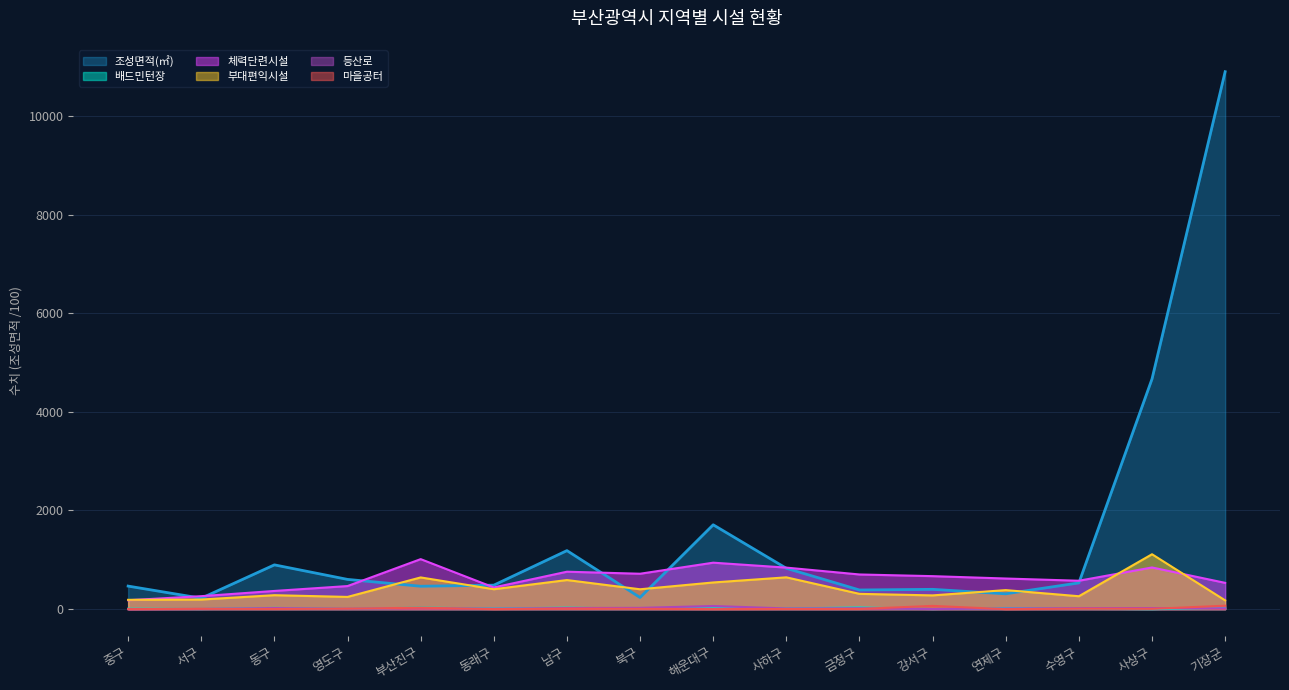

What is the maximum value for 등산로?

64.0